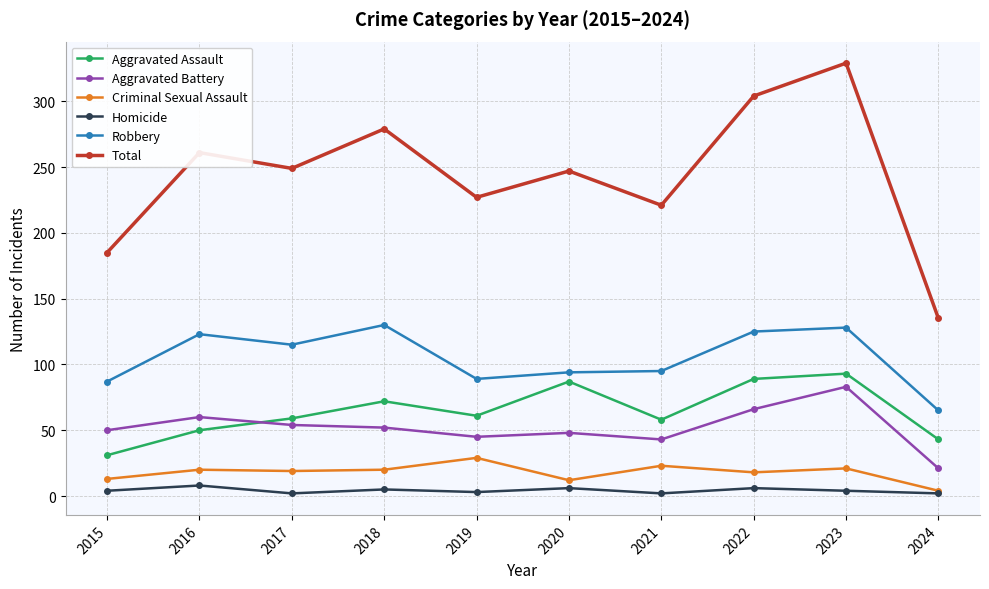

Does the chart have visible grid lines?

Yes